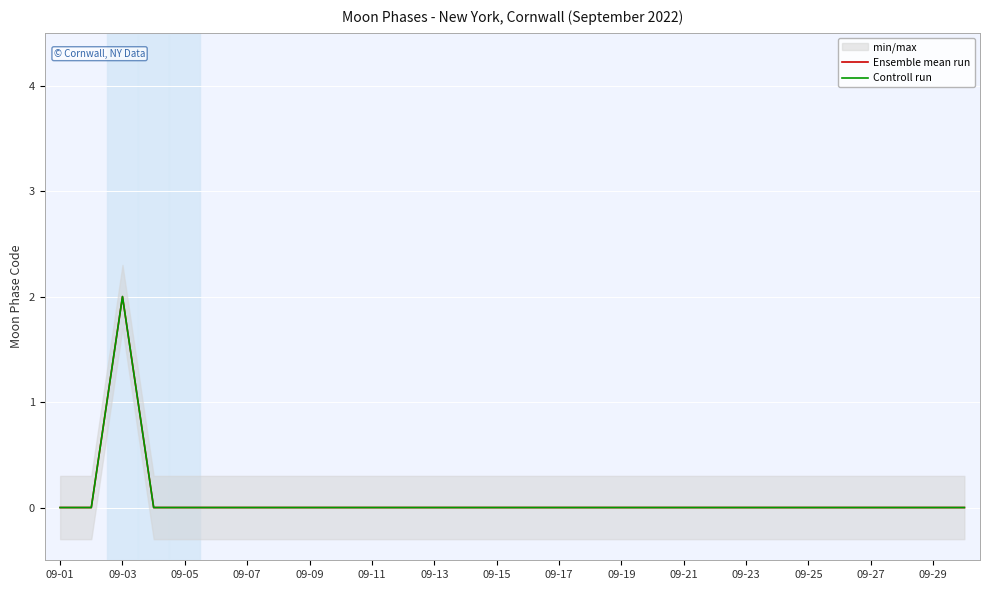

Reading left to right, extract all data points from this chart.

Ensemble mean run: 0	0	2	0	0	0	0	0	0	0	0	0	0	0	0	0	0	0	0	0	0	0	0	0	0	0	0	0	0	0
Controll run: 0	0	2	0	0	0	0	0	0	0	0	0	0	0	0	0	0	0	0	0	0	0	0	0	0	0	0	0	0	0